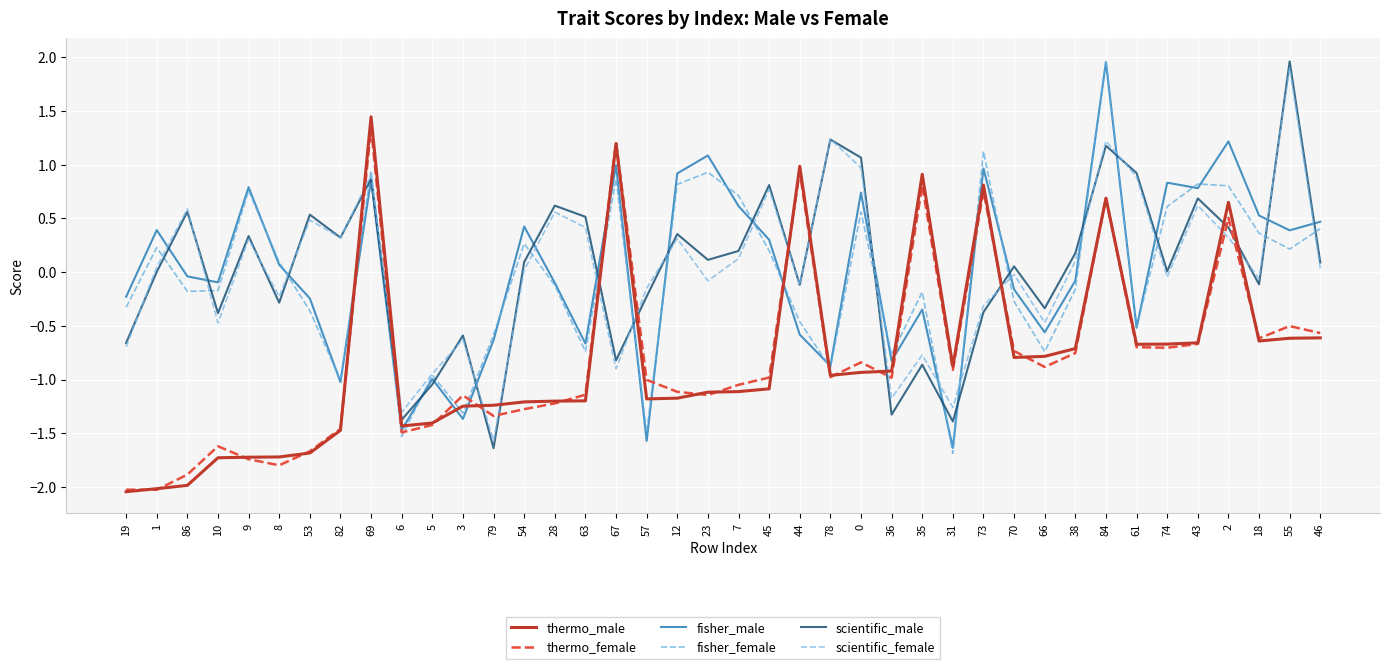

Is it true that thermo_male equals -1.6 at 54?

False